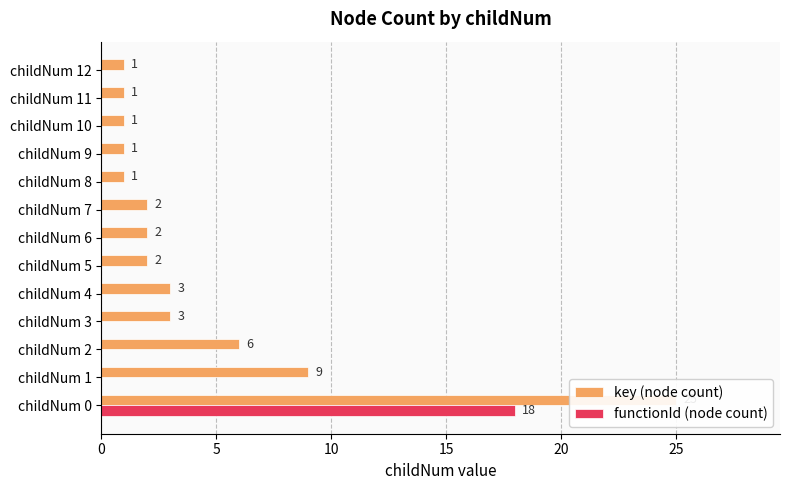

Reading right to left, list all the values displayed in this chart.

key (node count): 1	1	1	1	1	2	2	2	3	3	6	9	25
functionId (node count): 0	0	0	0	0	0	0	0	0	0	0	0	18